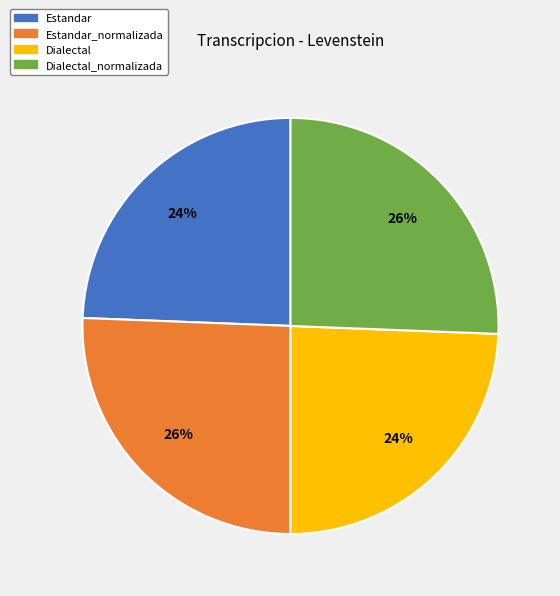

The Estandar slice represents 18% of the pie. True or false?

False